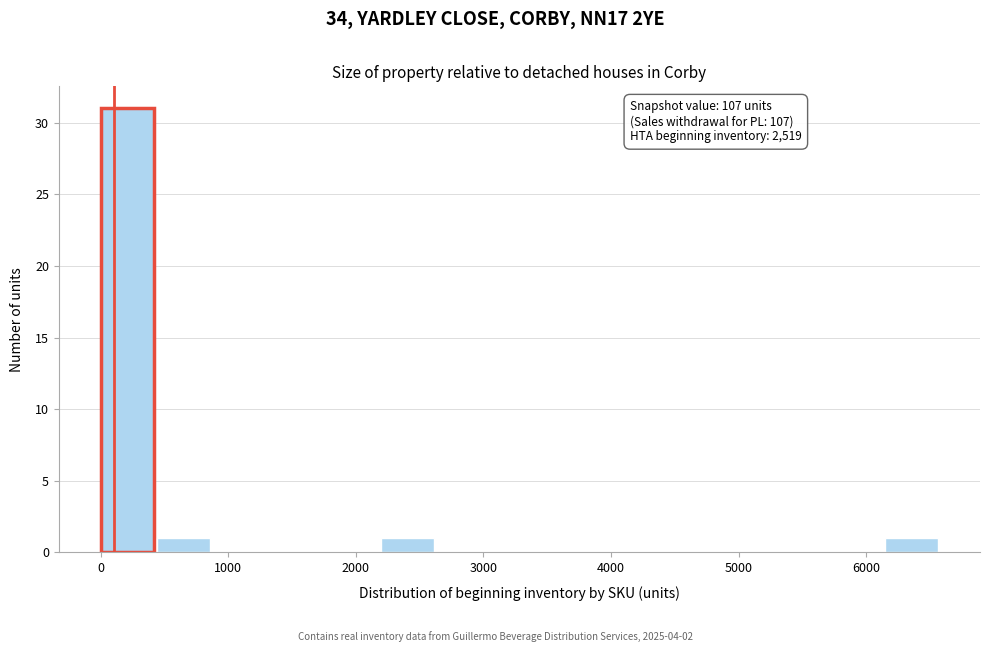

Which range on the x-axis has the tallest bar?

0 to 400